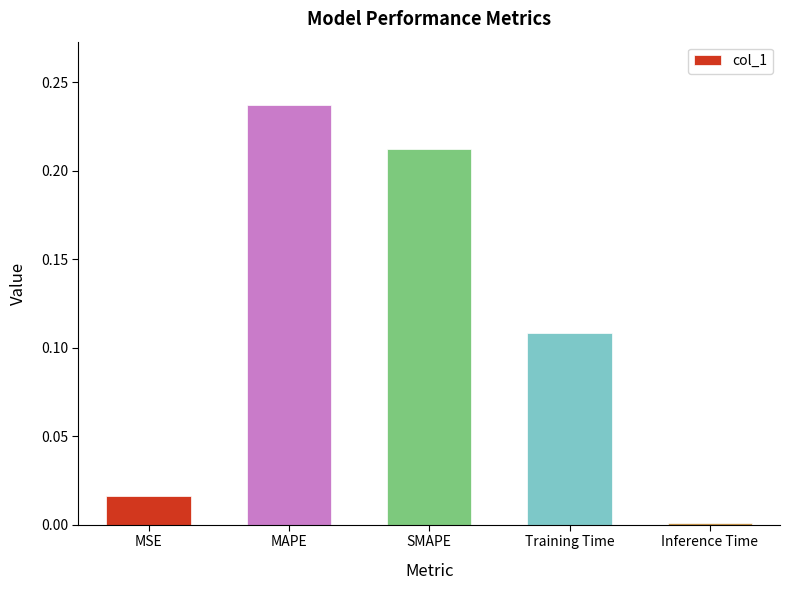

What is the change in value from MSE to Training Time?

+0.1